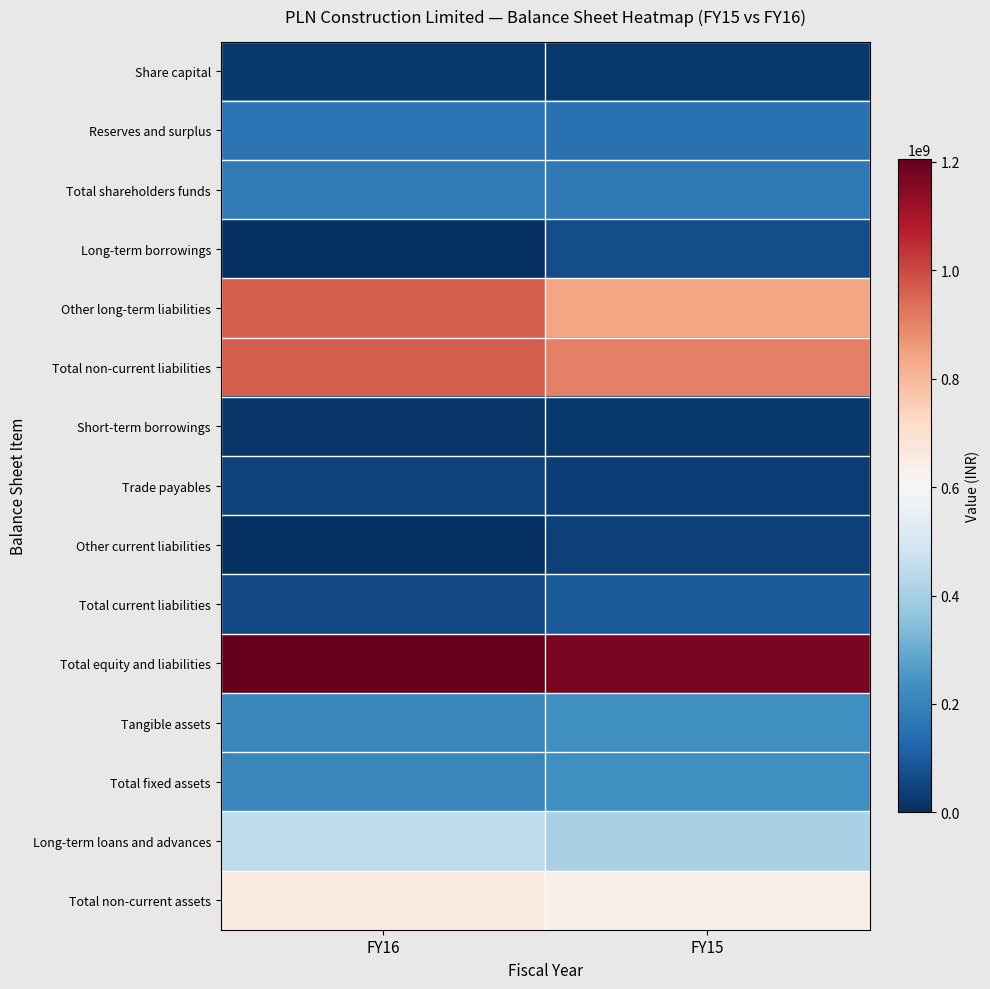

Reading left to right, what are all the values shown in this chart?

Share capital: FY16=20000000	FY15=20000000
Reserves and surplus: FY16=158190932	FY15=152134275
Total shareholders funds: FY16=178190932	FY15=172134275
Long-term borrowings: FY16=0	FY15=66336944
Other long-term liabilities: FY16=964099406	FY15=838966364
Total non-current liabilities: FY16=966529051	FY15=905303308
Short-term borrowings: FY16=14445200	FY15=19420982
Trade payables: FY16=42811458	FY15=35683242
Other current liabilities: FY16=3158746	FY15=40815750
Total current liabilities: FY16=60415404	FY15=95919974
Total equity and liabilities: FY16=1205135387	FY15=1173357557
Tangible assets: FY16=209064500	FY15=233242152
Total fixed assets: FY16=209064500	FY15=233242152
Long-term loans and advances: FY16=448028233	FY15=405642717
Total non-current assets: FY16=657092733	FY15=639371625